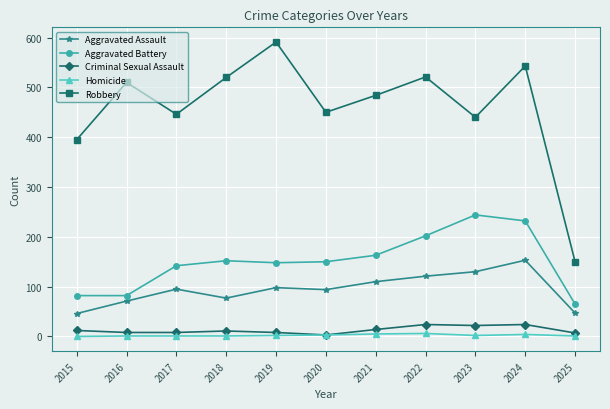

What is the sum of all Aggravated Assault values?

1042